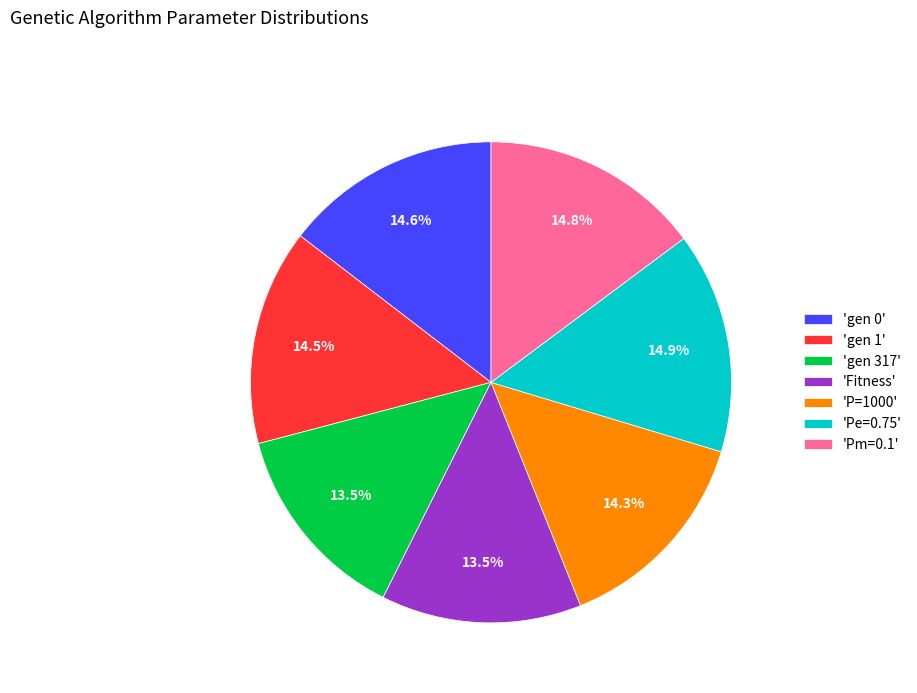

Does any single category account for the majority?

No